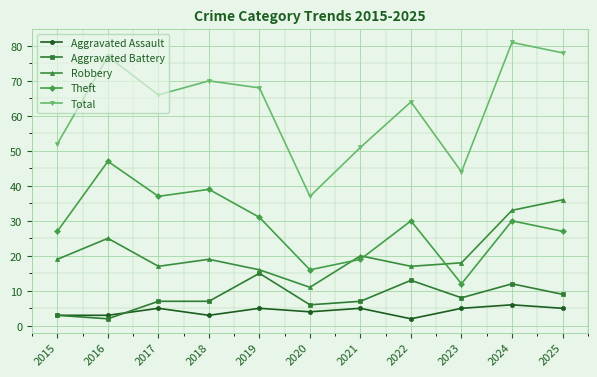

True or false: Robbery and Theft cross at least once.

True